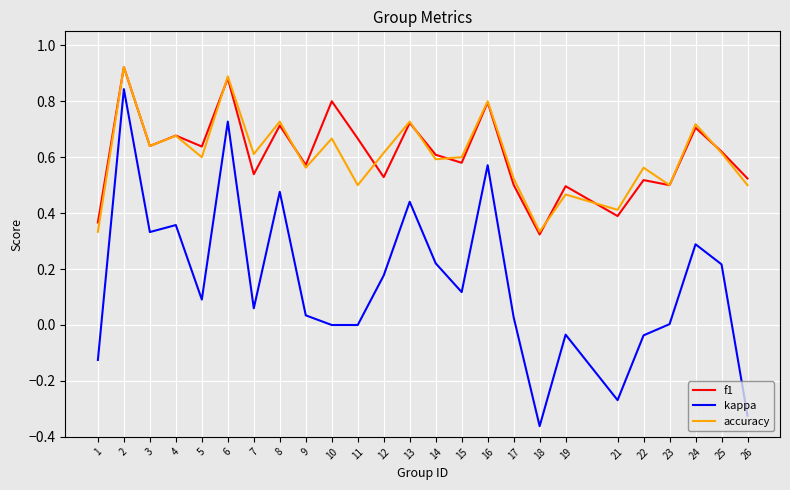

At 11, list the series in order from largest to smallest.

f1, accuracy, kappa